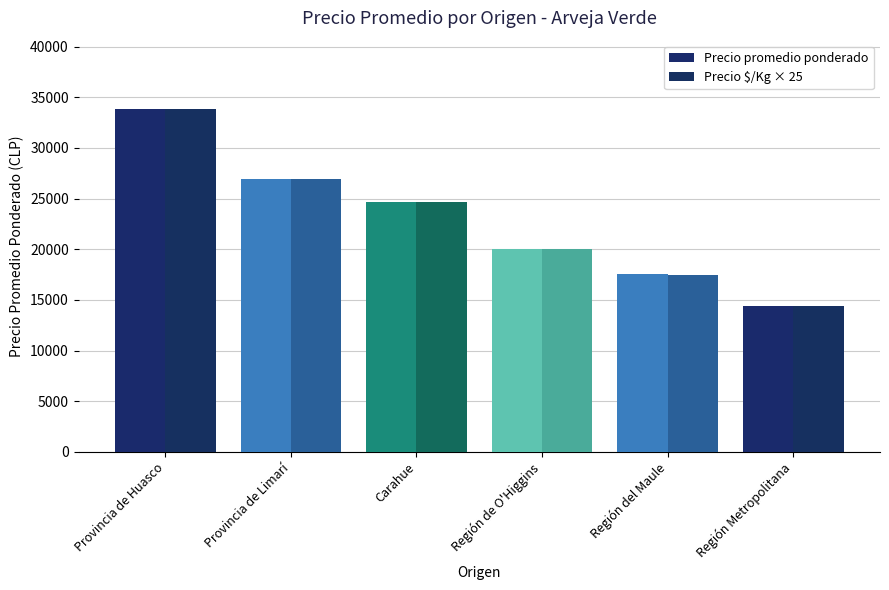

What is the difference between the highest and lowest values at Carahue?

4